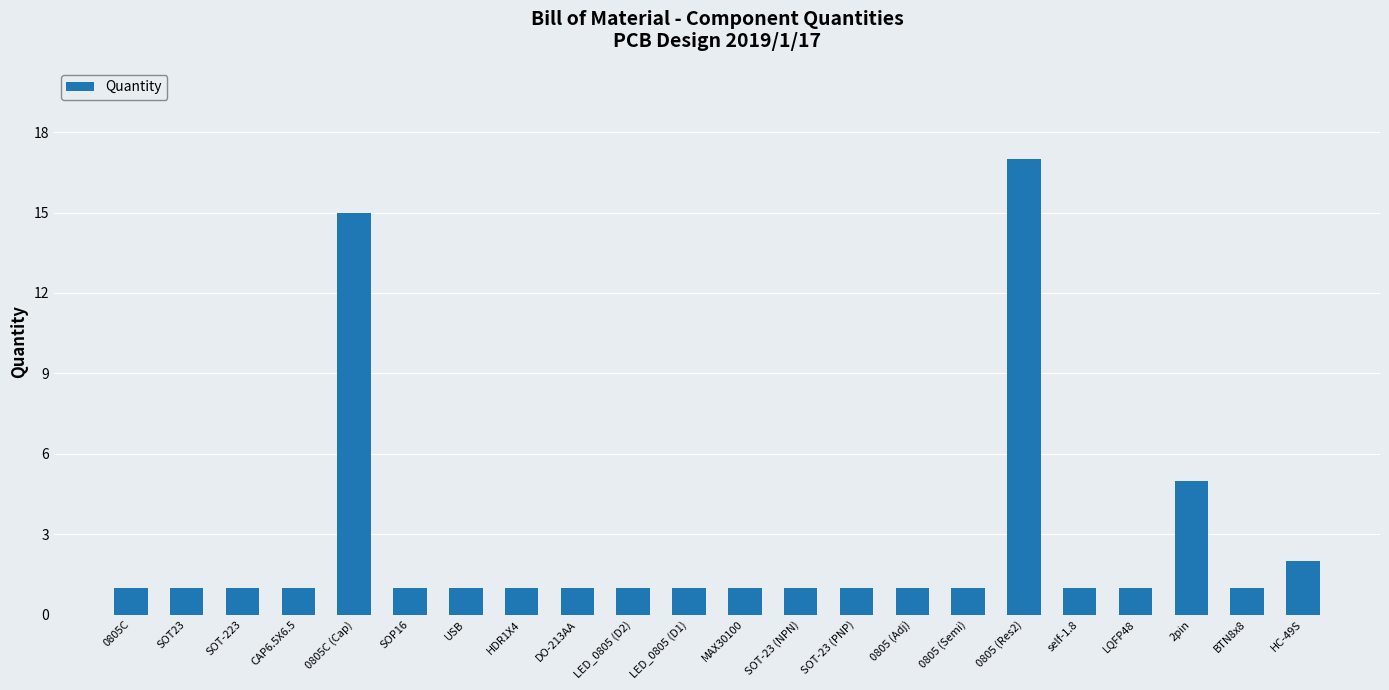

What is the minimum value shown in the chart?

1